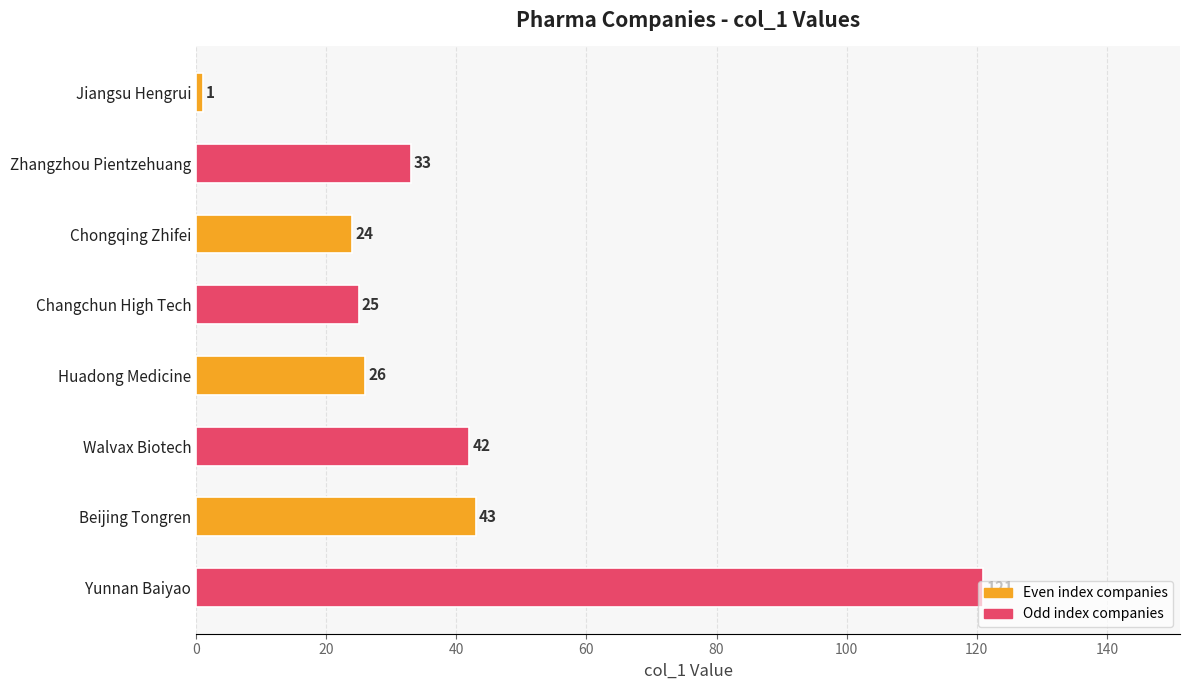

What is the sum of the values at Yunnan Baiyao and Jiangsu Hengrui?

122